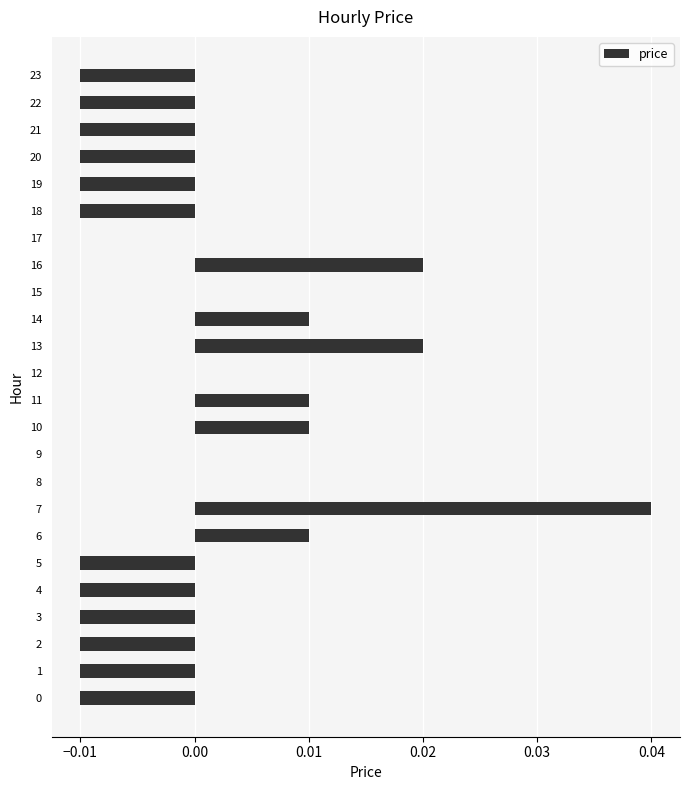

At which category does the chart reach its peak across all series?

7